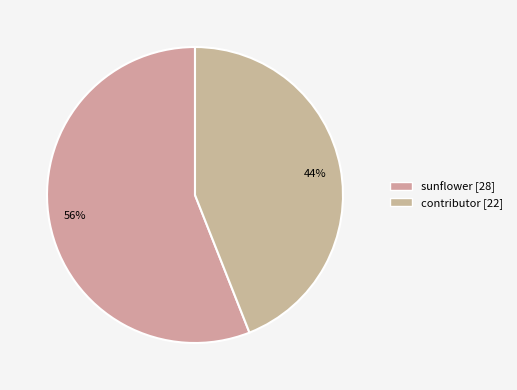

What is the largest slice in the pie chart?

sunflower